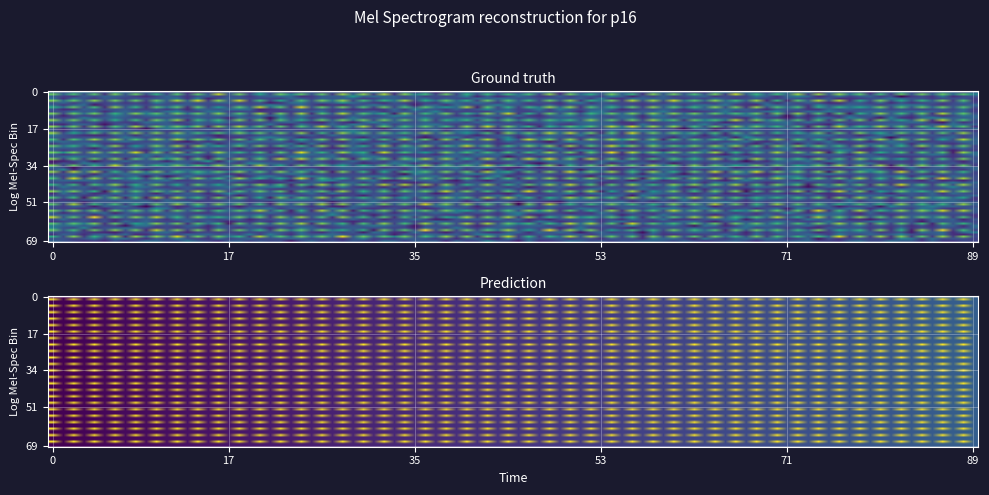

What is the total value across all series at 0?

1